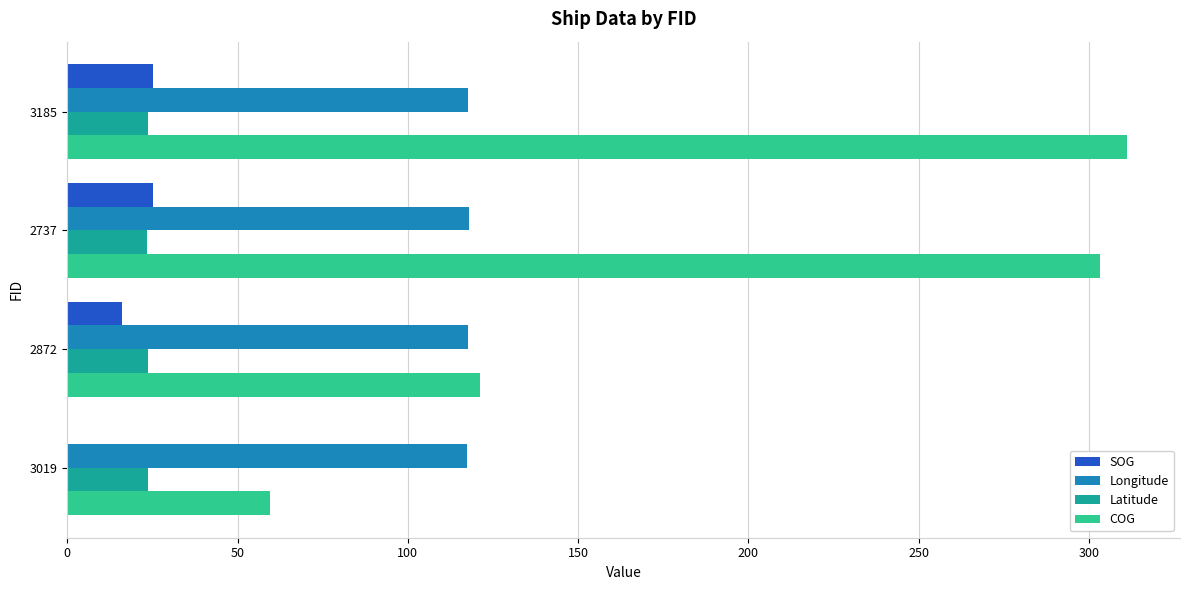

What is the greatest value displayed?

311.2